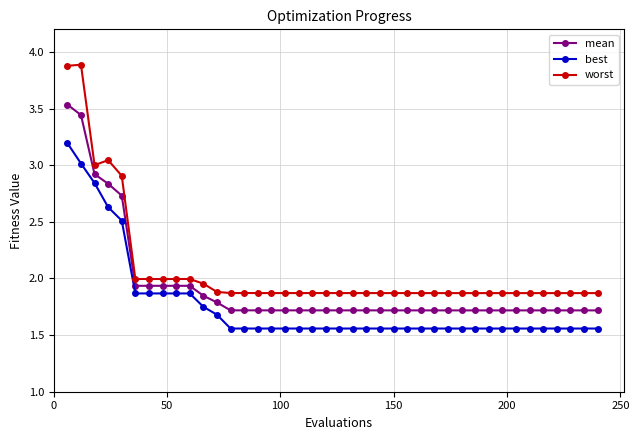

What is the maximum value shown in the chart?

3.9